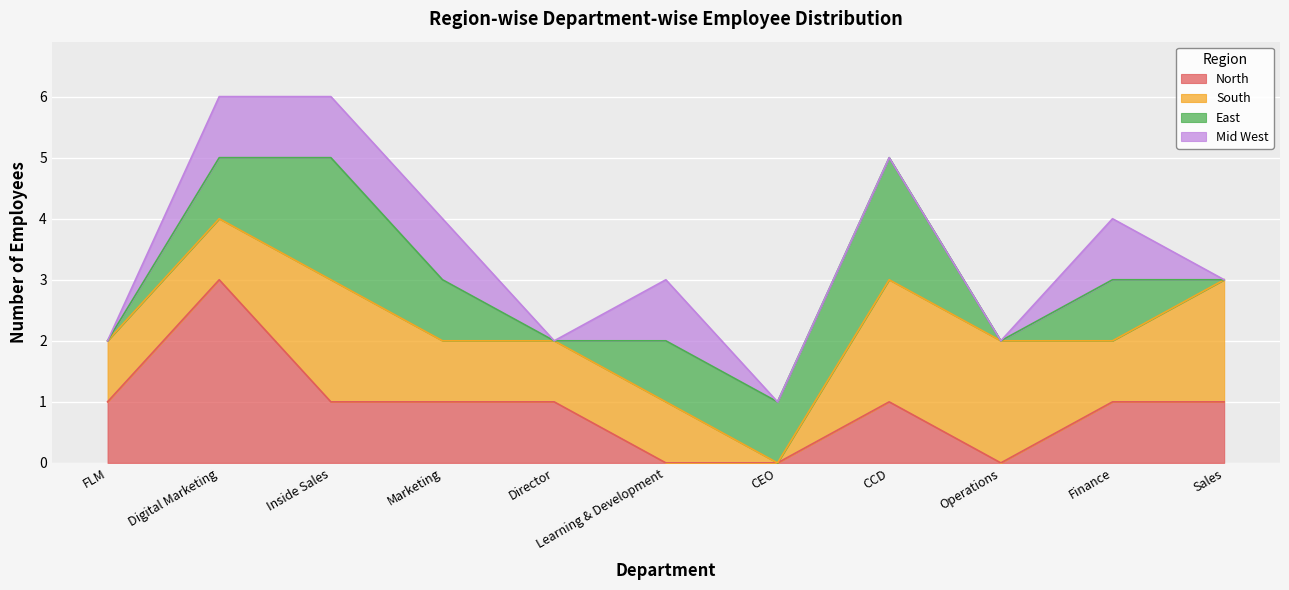

What is the maximum value for South?

2